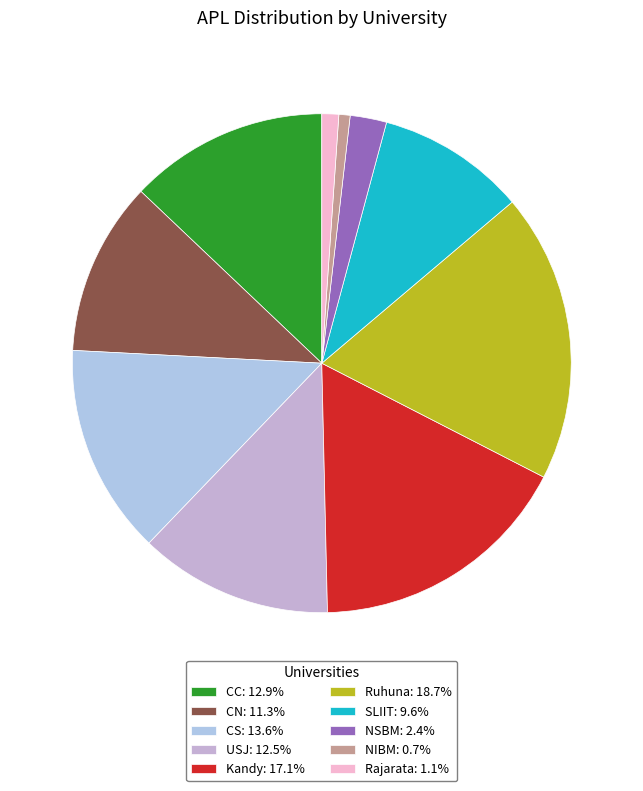

What portion of the pie excludes SLIIT?

90.4%